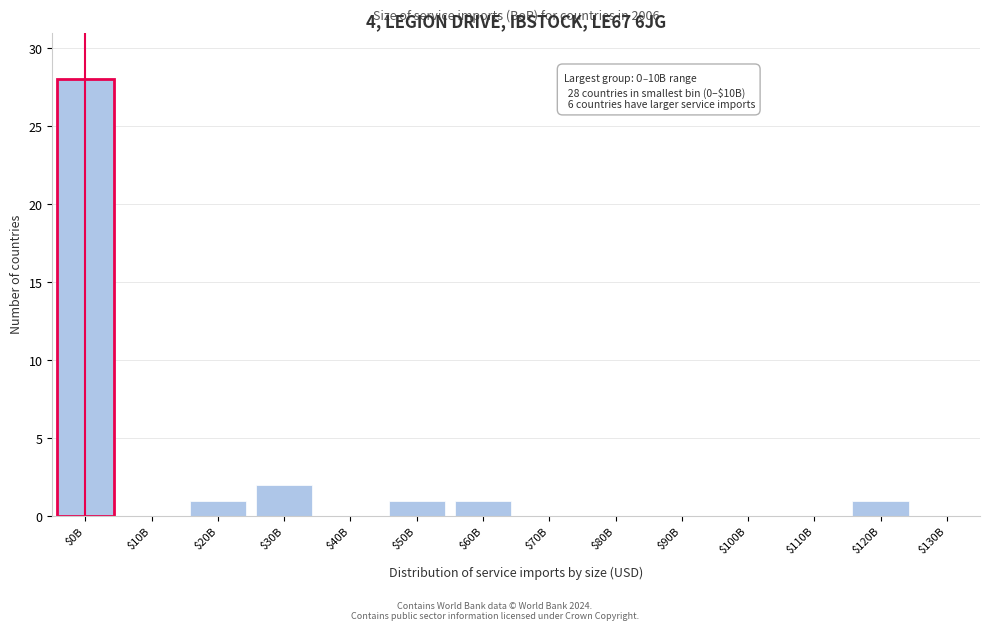

At which label is the value closest to 14?

$30B